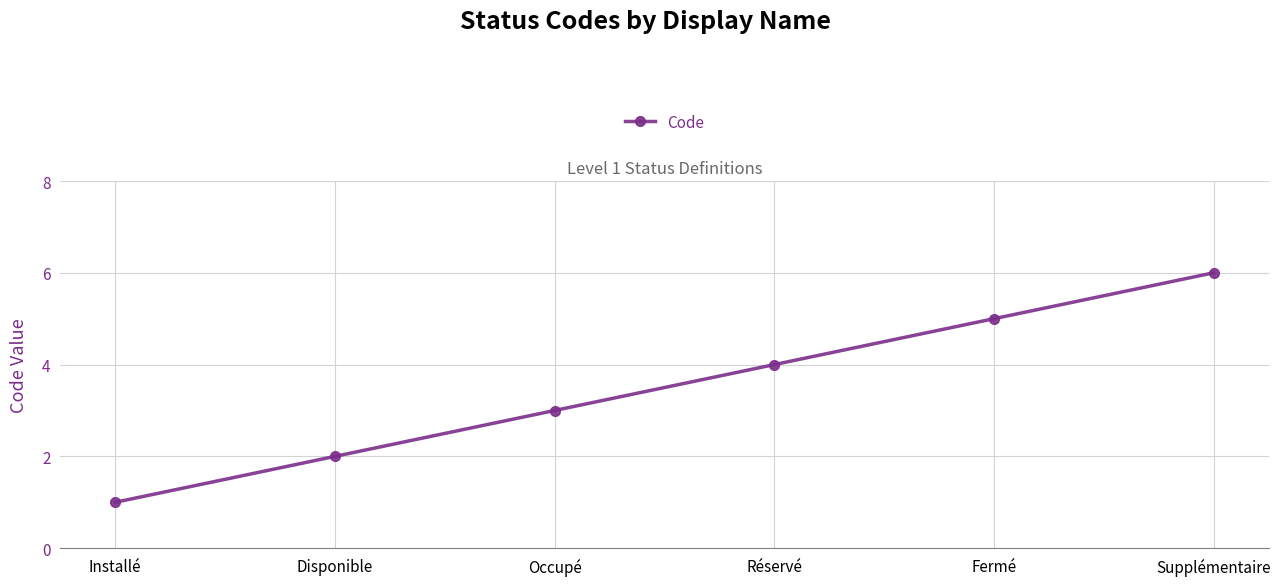

Is it true that the value at Fermé is 2?

False